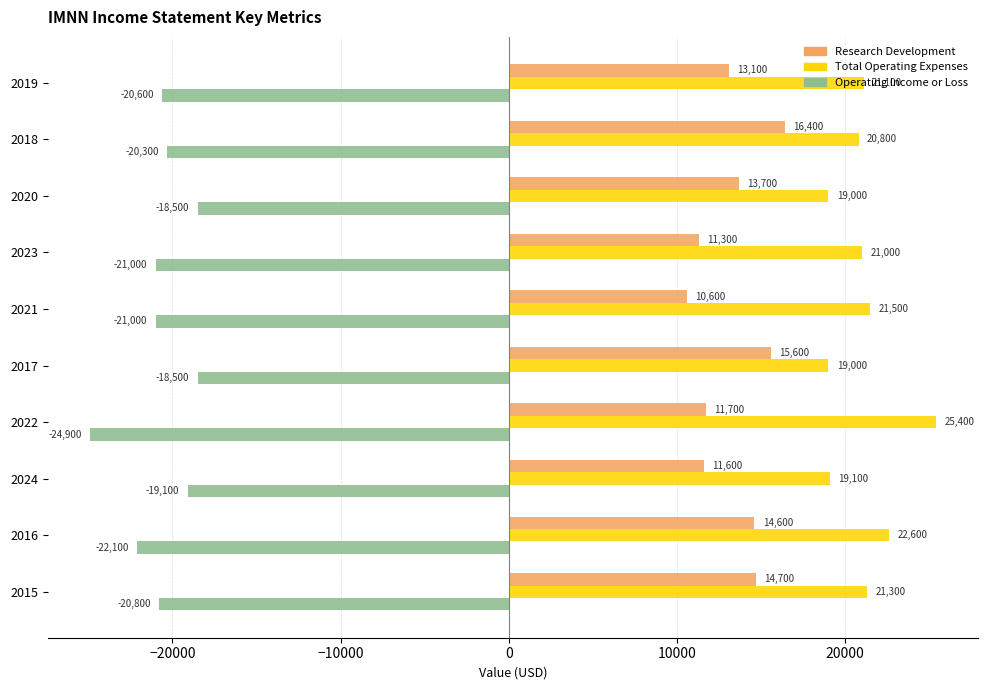

True or false: Total Operating Expenses has a value of 21100 at 2019.

True